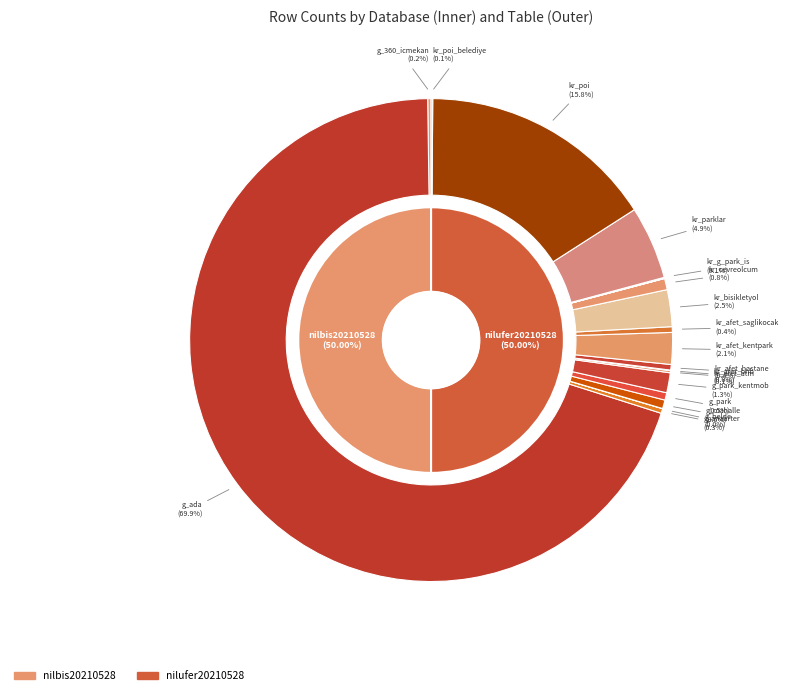

The geopark slice represents 0% of the pie. True or false?

True